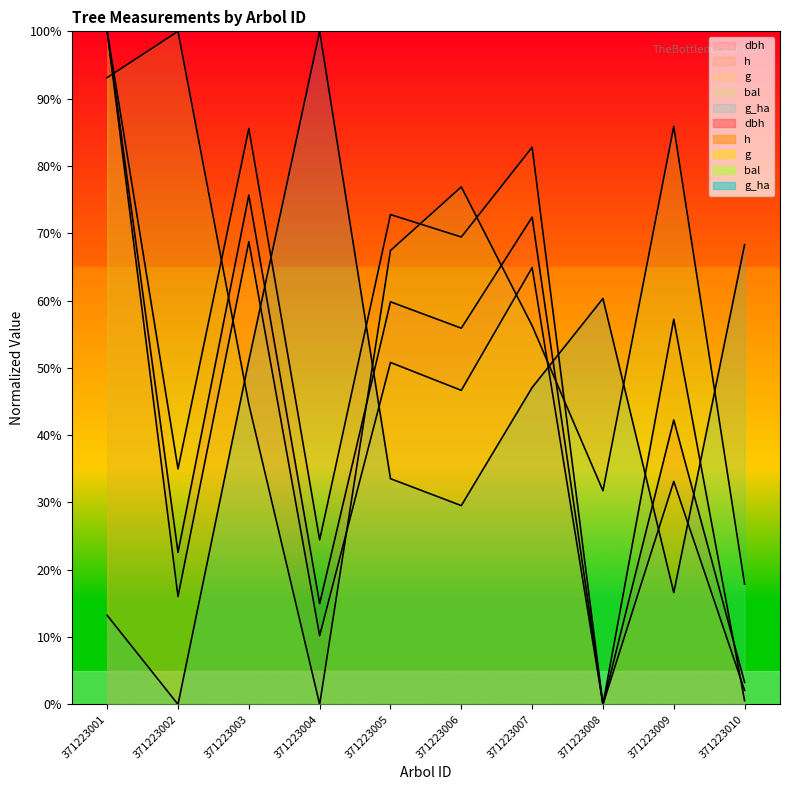

Which series changed the most between 371223008 and 371223009?

h